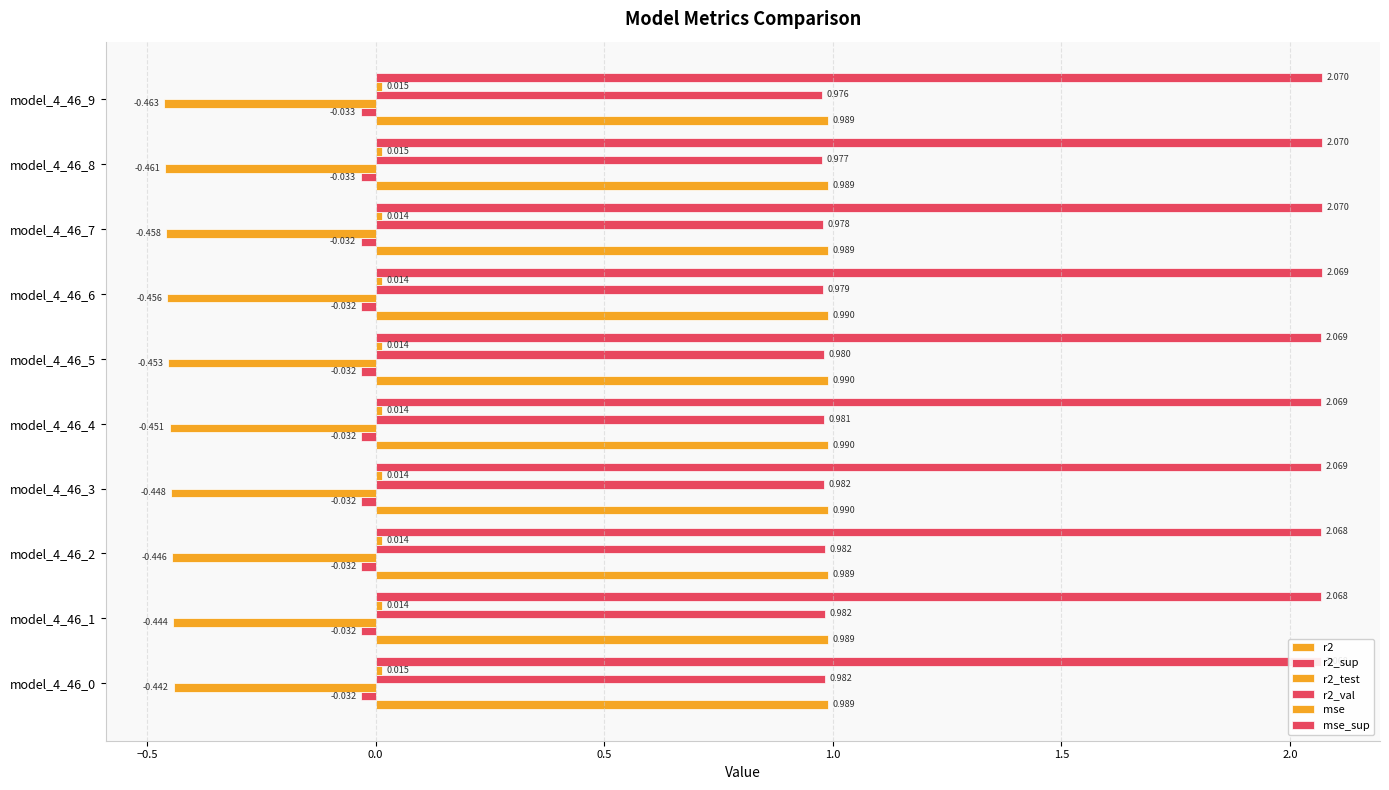

At model_4_46_1, list the series in order from largest to smallest.

mse_sup, r2, r2_val, mse, r2_sup, r2_test